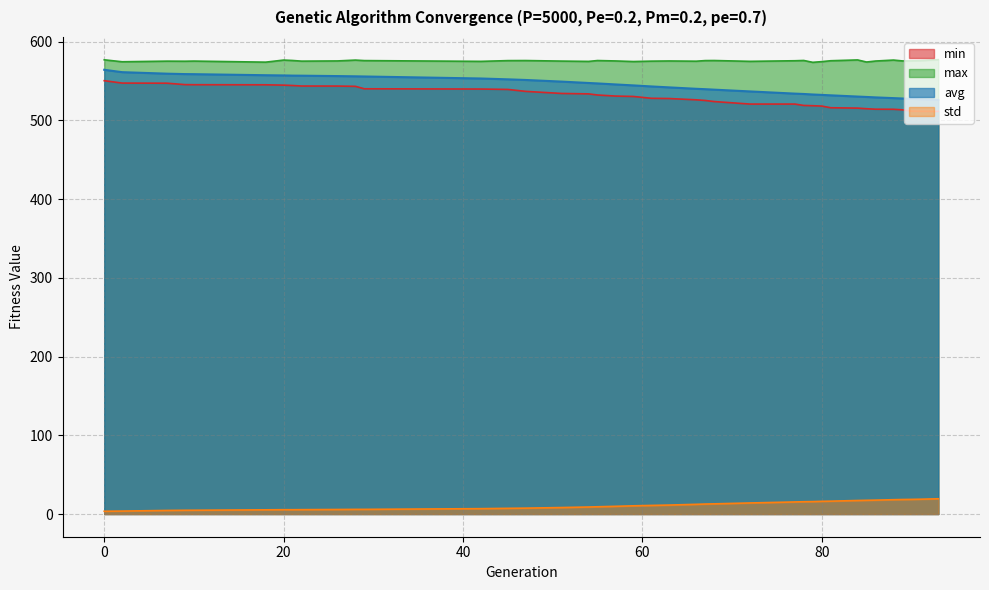

Reading left to right, what are all the values shown in this chart?

min: 0=550.5	2=547.5	7=547.3	9=545.5	10=545.4	18=545.3	20=544.9	21=544.4	22=543.7	26=543.7	28=543.4	29=540.2	42=539.9	45=539.4	47=536.9	51=534.3	54=533.8	55=532.3	57=531.0	59=530.5	61=528.1	63=527.8	66=526.2	67=525.4	68=524.0	72=520.8	77=520.8	78=519.1	79=518.7	80=518.3	81=516.1	84=515.7	85=514.9	86=514.3	88=514.2	89=513.5	90=511.9	91=511.7	93=511.5
max: 0=577.0	2=574.6	7=575.3	9=575.2	10=575.4	18=574.1	20=576.7	21=576.2	22=575.4	26=575.6	28=576.7	29=576.0	42=575.1	45=576.0	47=576.1	51=575.4	54=575.0	55=576.1	57=575.6	59=574.9	61=575.4	63=575.6	66=575.3	67=576.0	68=576.1	72=575.1	77=575.8	78=576.2	79=573.8	80=574.7	81=575.9	84=576.9	85=574.2	86=575.5	88=576.7	89=575.6	90=575.7	91=575.9	93=577.2
avg: 0=564.3	2=561.4	7=559.4	9=558.9	10=558.8	18=557.5	20=557.2	21=557.0	22=556.9	26=556.4	28=556.1	29=555.9	42=553.3	45=552.2	47=551.4	51=549.4	54=547.6	55=547.0	57=545.8	59=544.5	61=543.2	63=542.0	66=540.2	67=539.7	68=539.1	72=536.9	77=534.1	78=533.6	79=533.0	80=532.5	81=531.9	84=530.4	85=529.8	86=529.3	88=528.4	89=527.9	90=527.4	91=526.9	93=526.1
std: 0=3.5	2=3.7	7=4.5	9=4.7	10=4.8	18=5.3	20=5.5	21=5.5	22=5.5	26=5.7	28=5.9	29=5.9	42=6.8	45=7.2	47=7.5	51=8.2	54=8.9	55=9.2	57=9.8	59=10.4	61=10.9	63=11.4	66=12.3	67=12.7	68=12.9	72=14.0	77=15.3	78=15.6	79=15.8	80=16.1	81=16.3	84=17.2	85=17.4	86=17.6	88=18.2	89=18.4	90=18.6	91=18.8	93=19.4